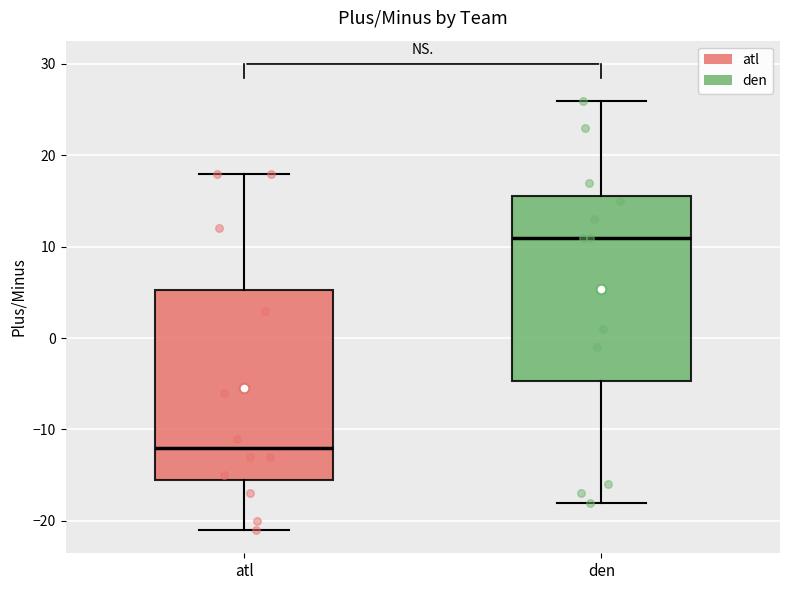

Which box's median line is the highest?

den